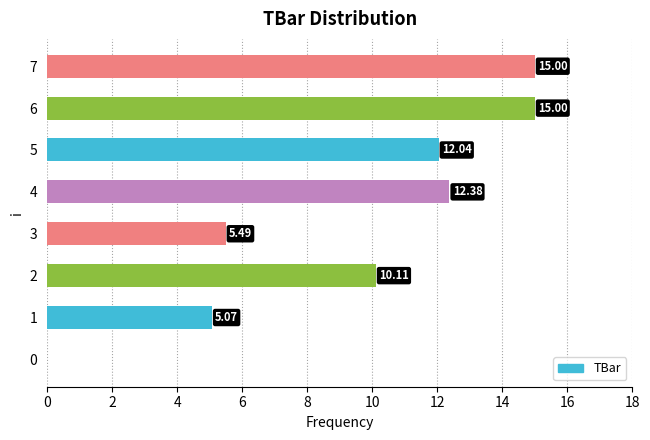

What is the ratio of the value at 6 to the value at 3?

2.7